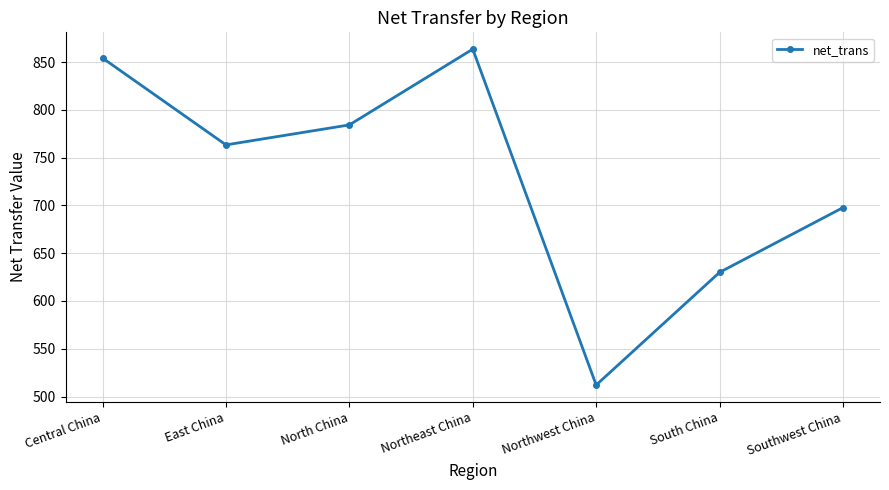

What is the difference between the second highest and second lowest values?

224.3